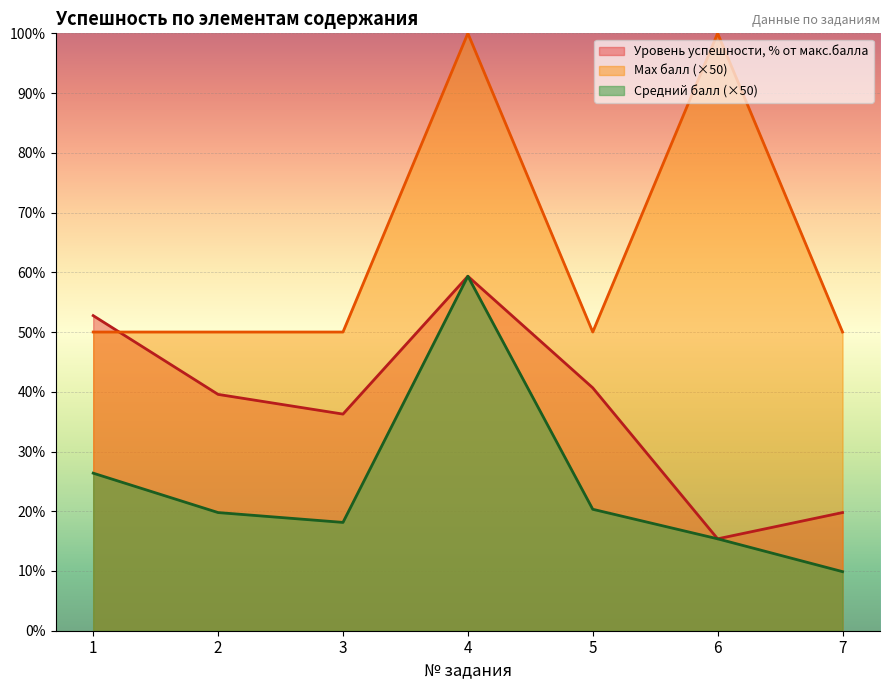

At 1, list the series in order from smallest to largest.

Средний балл (×50), Max балл (×50), Уровень успешности, % от макс.балла